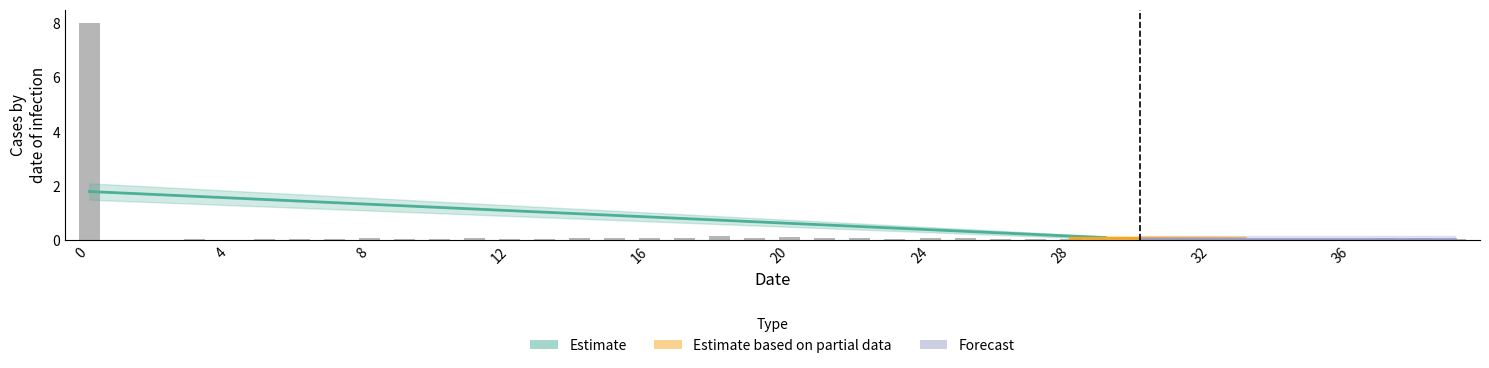

Rank the categories by value from highest to lowest.

0, 18, 20, 22, 11, 17, 19, 21, 25, 15, 24, 38, 8, 14, 16, 37, 7, 28, 5, 9, 26, 6, 10, 12, 39, 27, 32, 3, 13, 23, 34, 35, 33, 36, 4, 30, 29, 1, 31, 2